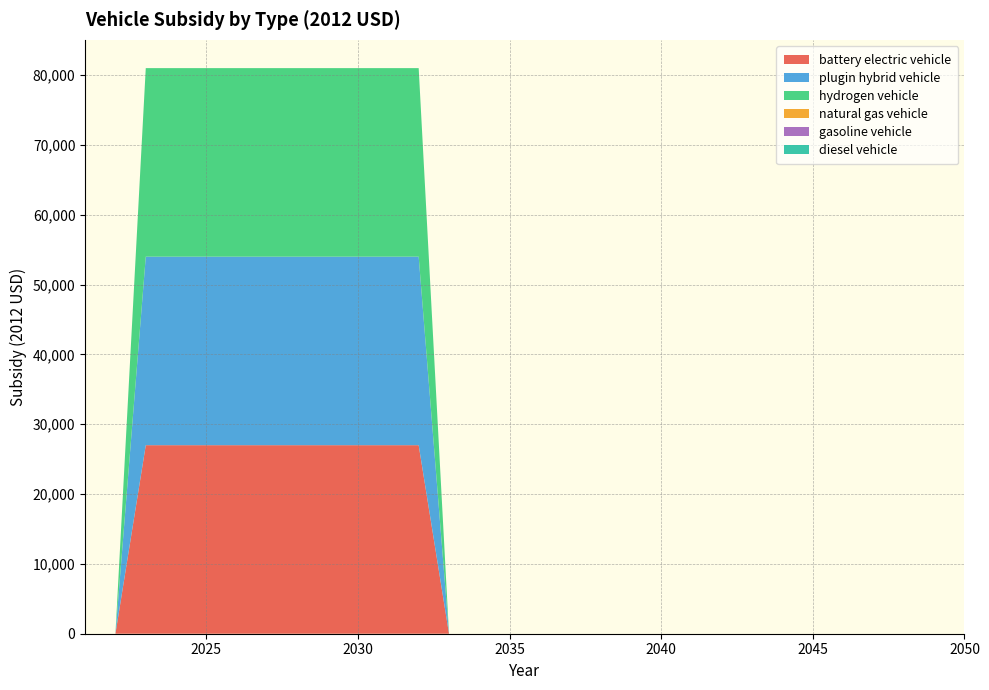

Reading left to right, list all the values displayed in this chart.

battery electric vehicle: 0	0	27004	27004	27004	27004	27004	27004	27004	27004	27004	27004	0	0	0	0	0	0	0	0	0	0	0	0	0	0	0	0	0	0
plugin hybrid vehicle: 0	0	27004	27004	27004	27004	27004	27004	27004	27004	27004	27004	0	0	0	0	0	0	0	0	0	0	0	0	0	0	0	0	0	0
hydrogen vehicle: 0	0	27004	27004	27004	27004	27004	27004	27004	27004	27004	27004	0	0	0	0	0	0	0	0	0	0	0	0	0	0	0	0	0	0
natural gas vehicle: 0	0	0	0	0	0	0	0	0	0	0	0	0	0	0	0	0	0	0	0	0	0	0	0	0	0	0	0	0	0
gasoline vehicle: 0	0	0	0	0	0	0	0	0	0	0	0	0	0	0	0	0	0	0	0	0	0	0	0	0	0	0	0	0	0
diesel vehicle: 0	0	0	0	0	0	0	0	0	0	0	0	0	0	0	0	0	0	0	0	0	0	0	0	0	0	0	0	0	0